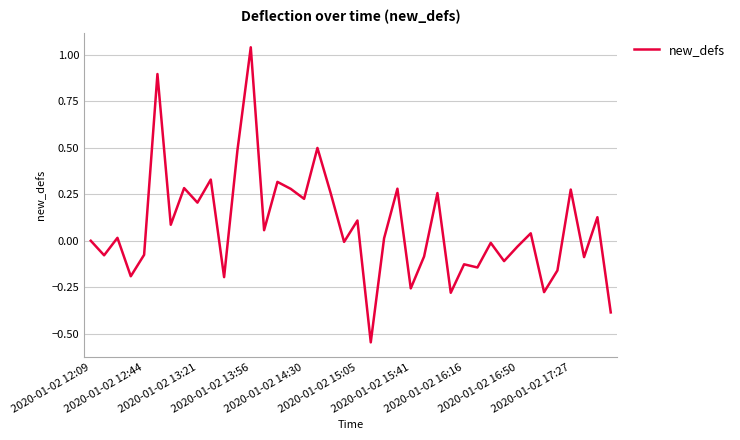

What is the difference between the maximum and minimum values?

1.6